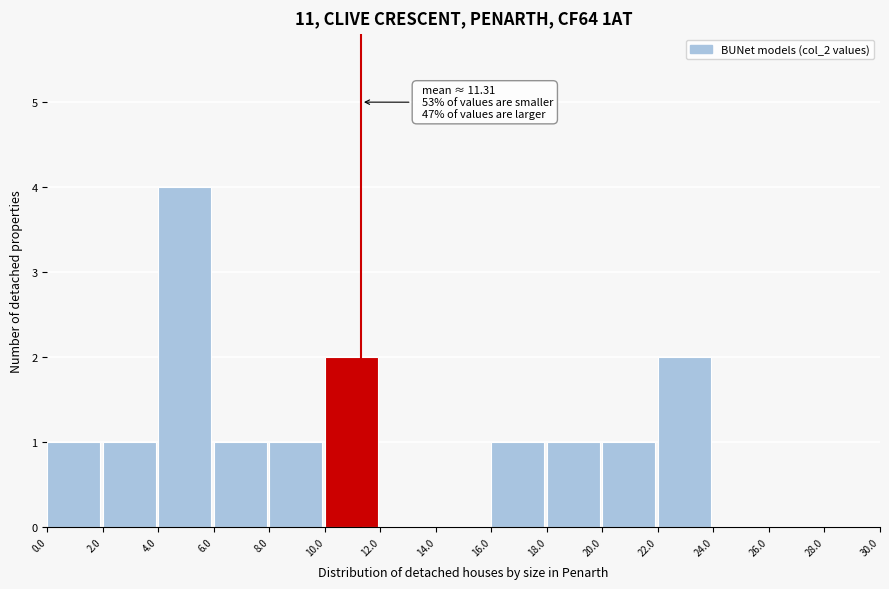

Over which range of the x-axis is the bar tallest?

4.0 to 6.0